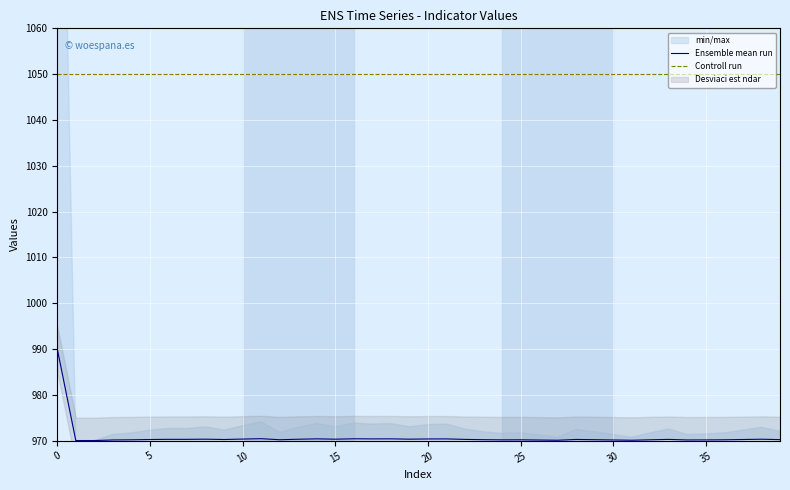

What is the difference between the maximum and minimum values in the Ensemble mean run series?

20.0